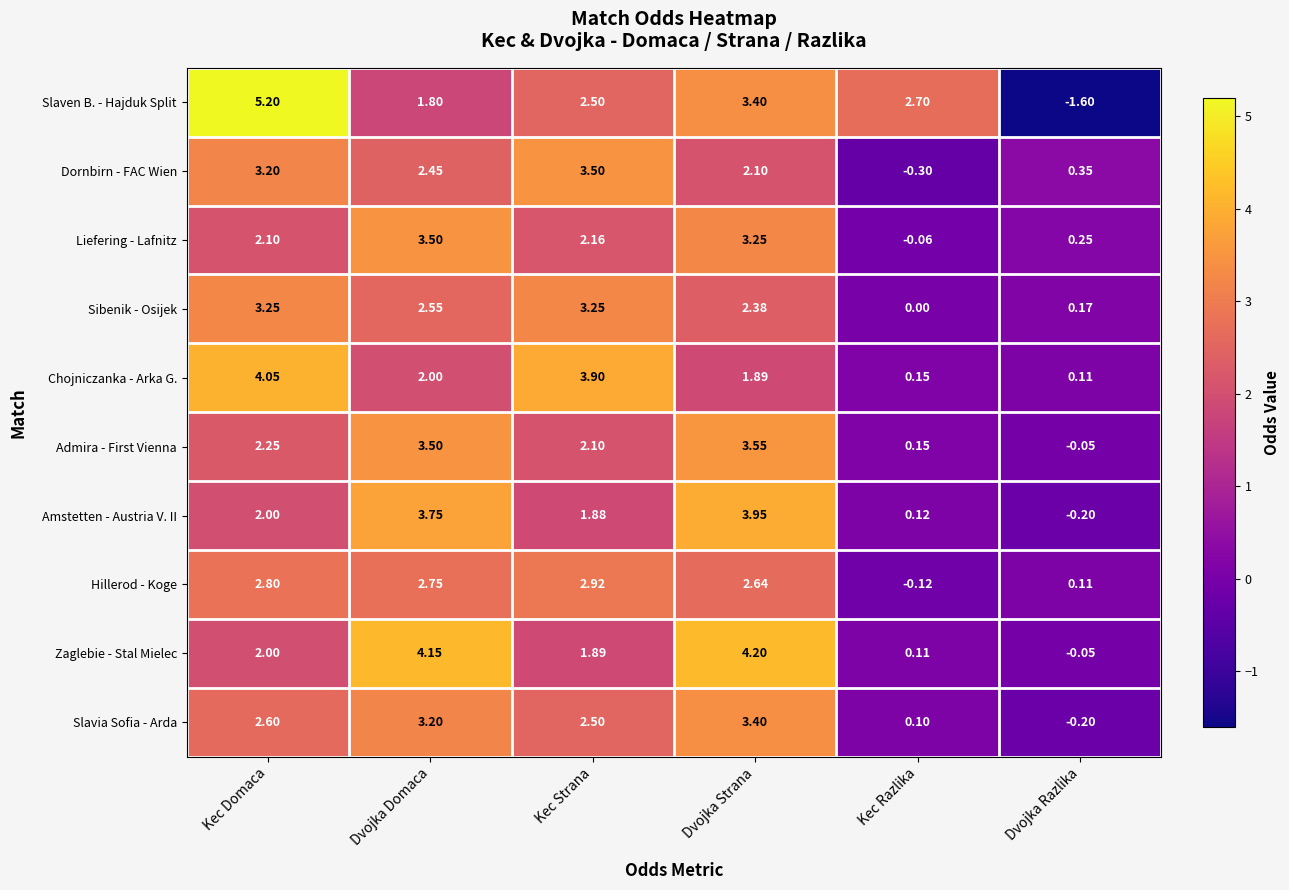

Between Dvojka Domaca and Kec Razlika, which series saw the biggest shift?

Zaglebie - Stal Mielec